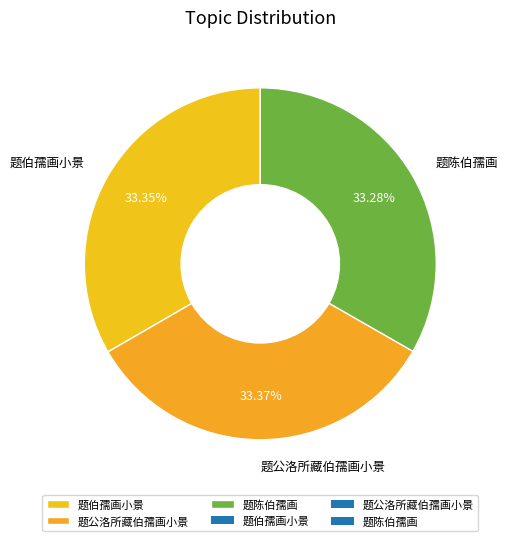

To the nearest percent, what is the average slice percentage?

33%